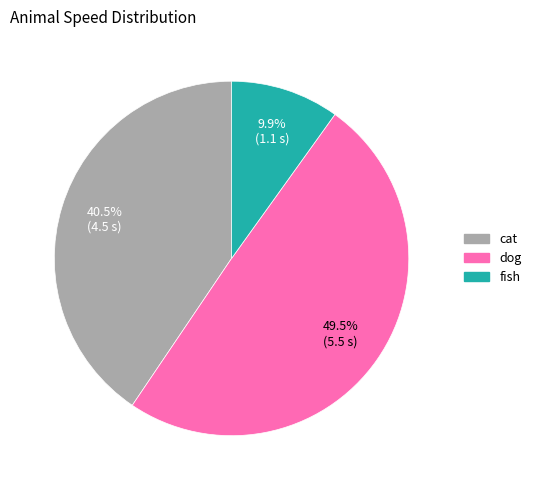

Which category has the smallest portion of the pie?

fish